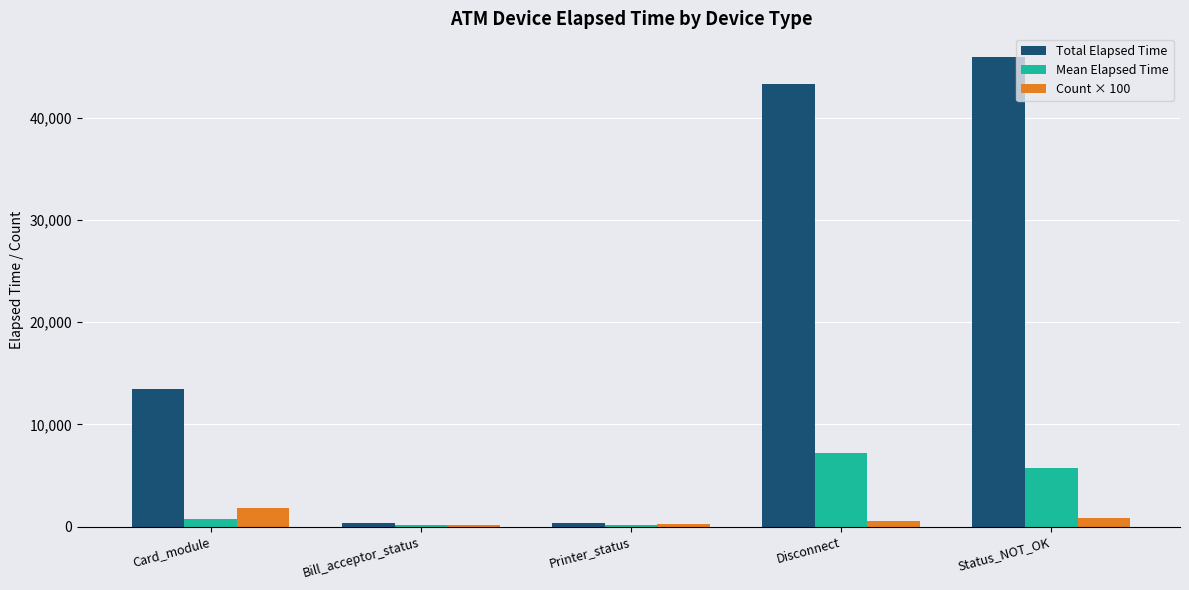

Between Bill_acceptor_status and Disconnect, which series saw the biggest shift?

Total Elapsed Time